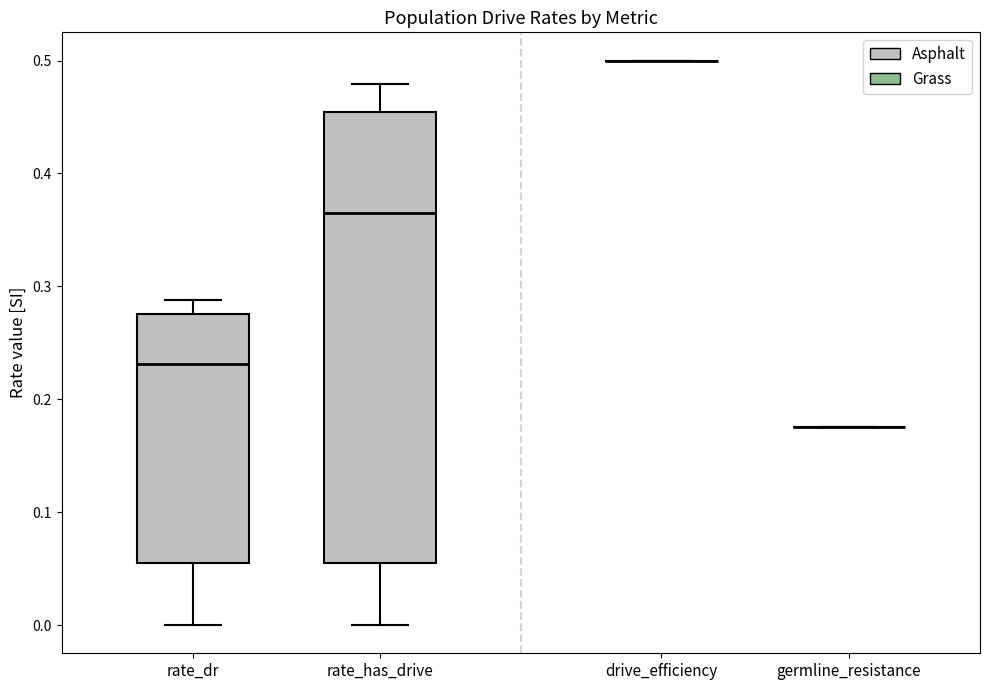

Where does the upper whisker of the box for rate_has_drive end on the y-axis? The values are not printed on the chart, so give them approximately, as read against the axis.

0.48